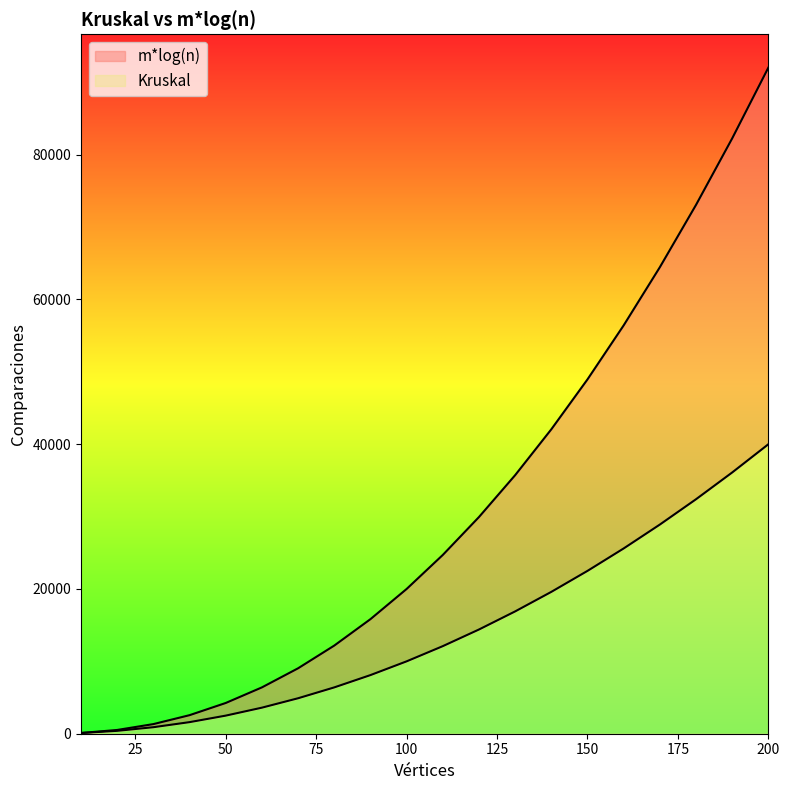

The value of Kruskal at 110 is 3282.5. True or false?

False